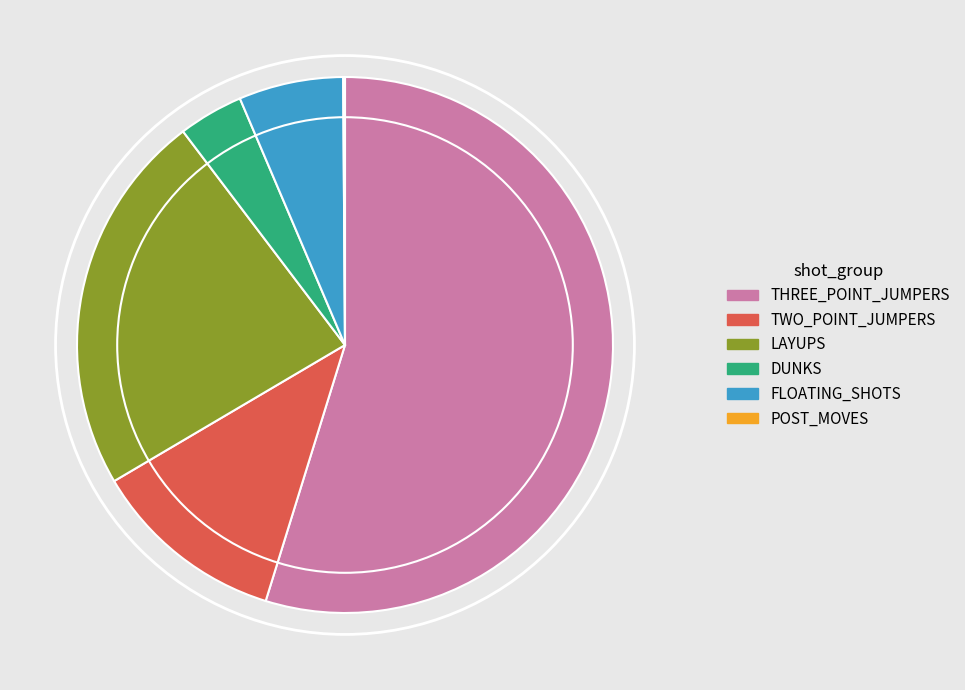

The LAYUPS slice represents 18% of the pie. True or false?

False